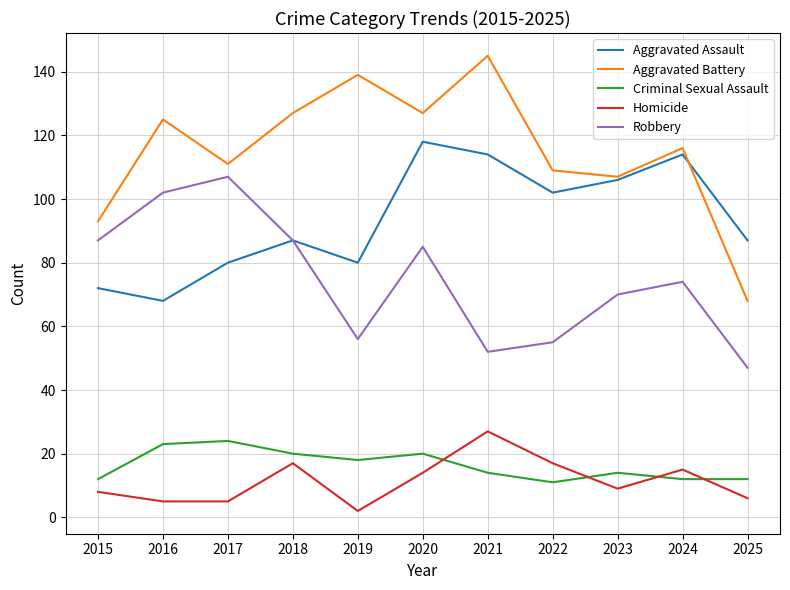

What is the total value across all series at 2019?

295